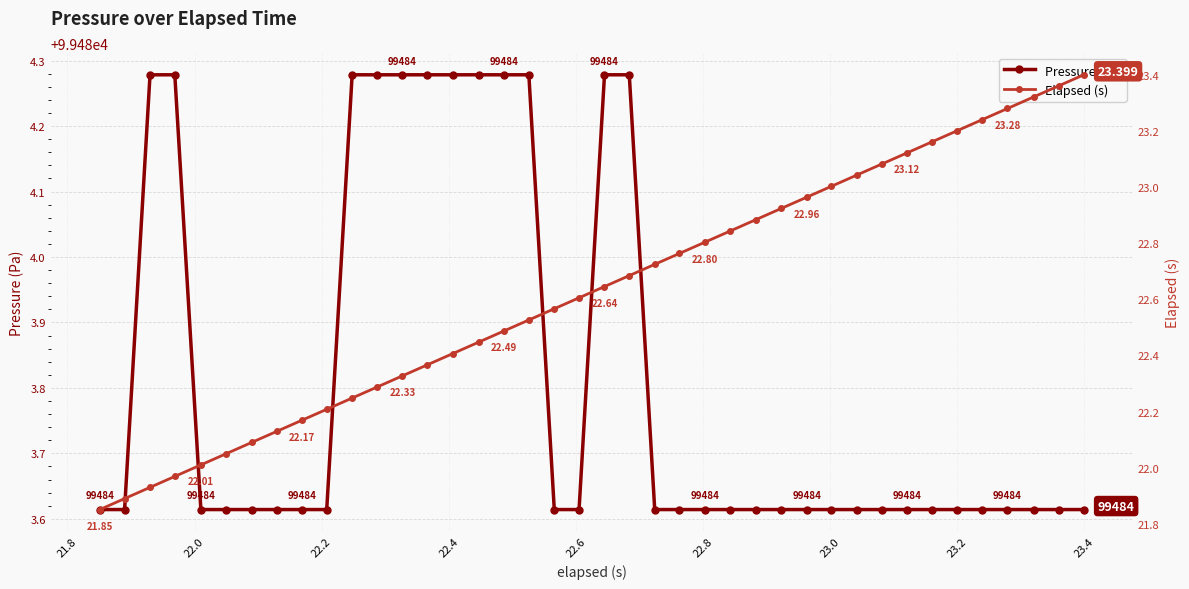

How many Pressure (Pa) values are between 99483 and 99484?

28